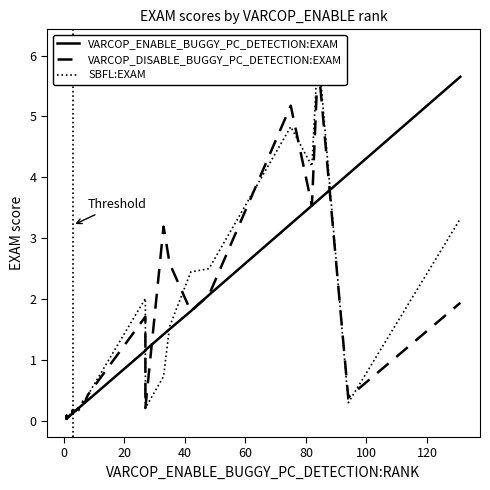

True or false: VARCOP_ENABLE_BUGGY_PC_DETECTION:EXAM has more than 2 interior local peaks.

True